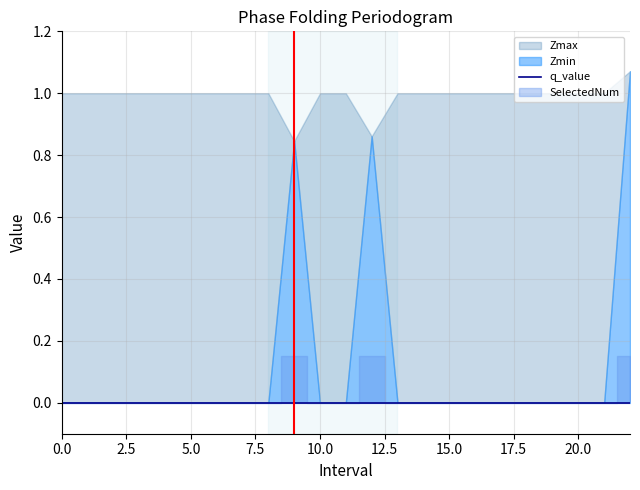

Reading left to right, extract all data points from this chart.

Zmax: 0=1.0	1=1.0	2=1.0	3=1.0	4=1.0	5=1.0	6=1.0	7=1.0	8=1.0	9.0=0.8	10=1.0	11=1.0	12.0=0.9	13=1.0	14=1.0	15=1.0	16=1.0	17=1.0	18=1.0	19=1.0	20=1.0	21=1.0	22.0=1.1
Zmin: 0=0.0	1=0.0	2=0.0	3=0.0	4=0.0	5=0.0	6=0.0	7=0.0	8=0.0	9.0=0.8	10=0.0	11=0.0	12.0=0.9	13=0.0	14=0.0	15=0.0	16=0.0	17=0.0	18=0.0	19=0.0	20=0.0	21=0.0	22.0=1.1
q_value: 0=0.0	1=0.0	2=0.0	3=0.0	4=0.0	5=0.0	6=0.0	7=0.0	8=0.0	9.0=-0.0	10=0.0	11=0.0	12.0=-0.0	13=0.0	14=0.0	15=0.0	16=0.0	17=0.0	18=0.0	19=0.0	20=0.0	21=0.0	22.0=-0.0
SelectedNum: 0=0.0	1=0.0	2=0.0	3=0.0	4=0.0	5=0.0	6=0.0	7=0.0	8=0.0	9.0=1.0	10=0.0	11=0.0	12.0=1.0	13=0.0	14=0.0	15=0.0	16=0.0	17=0.0	18=0.0	19=0.0	20=0.0	21=0.0	22.0=1.0